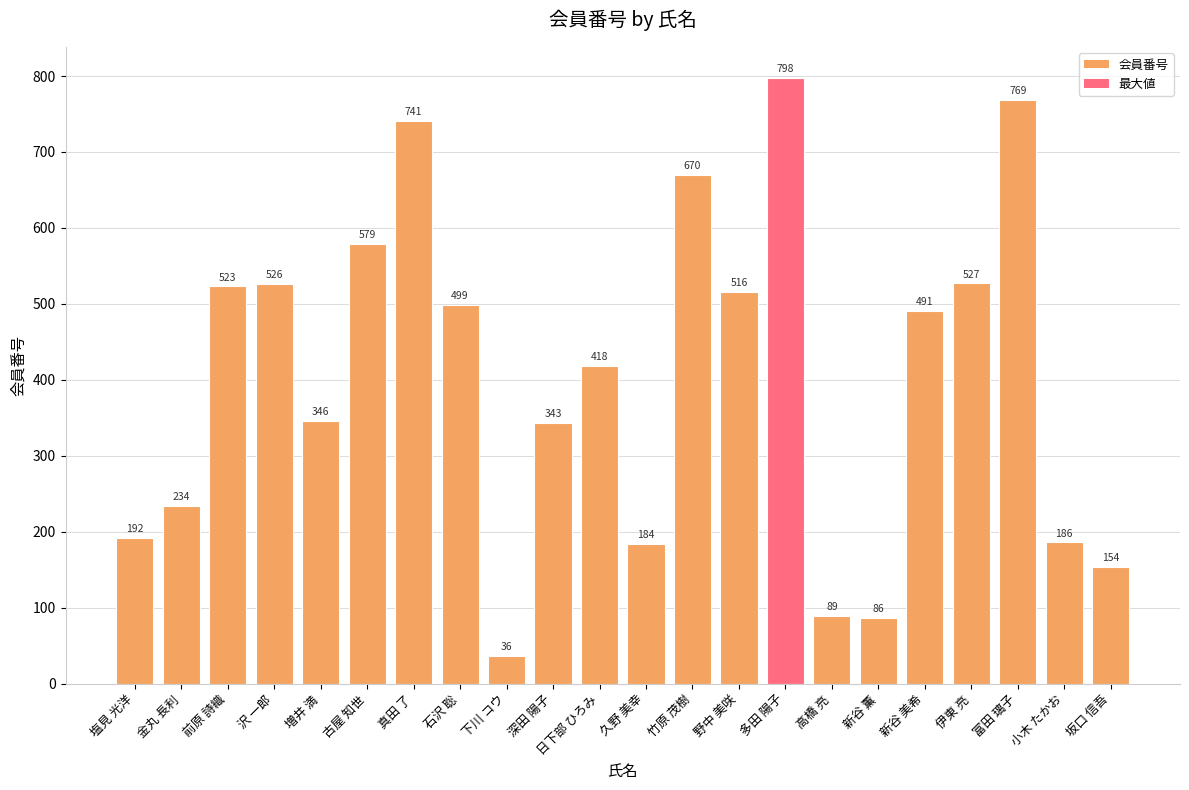

What is the sum of all values?

8907